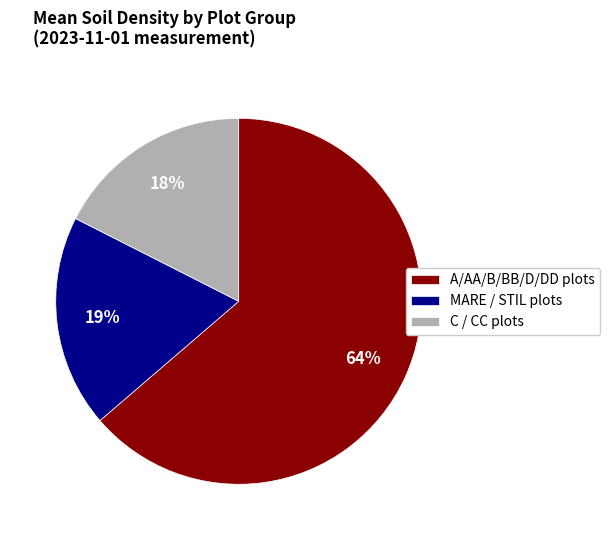

Combined, do C / CC plots and MARE / STIL plots account for over 50%?

No